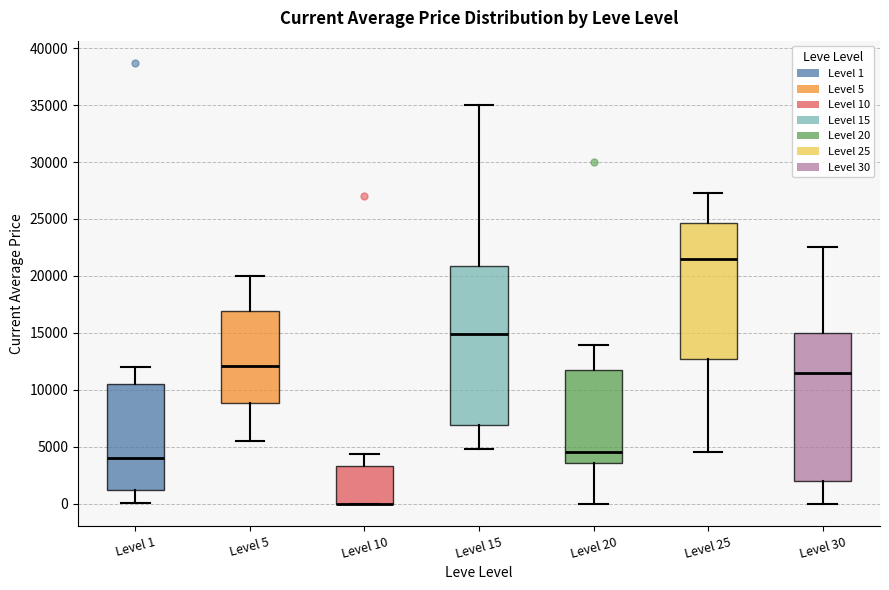

Where does the lower whisker of the box for Level 30 end on the y-axis? The values are not printed on the chart, so give them approximately, as read against the axis.

0